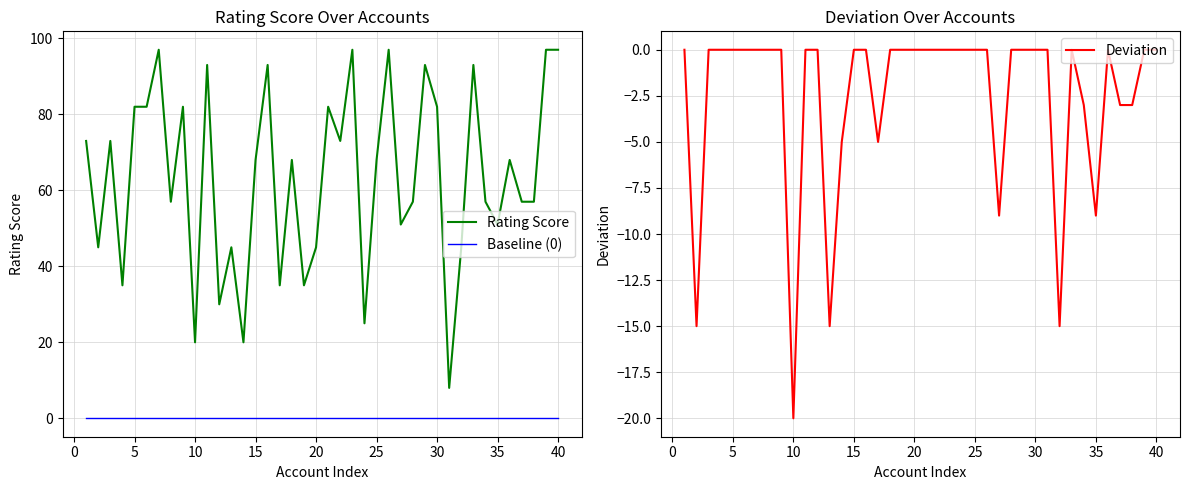

The value of Baseline (0) at 30 is 0. True or false?

True